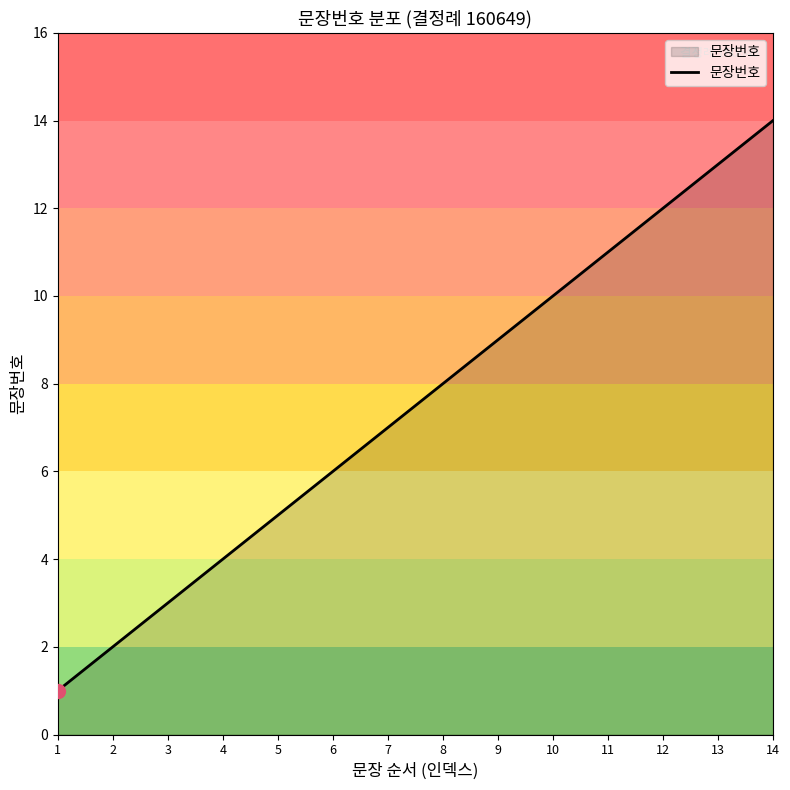

What is the approximate value at 11?

11